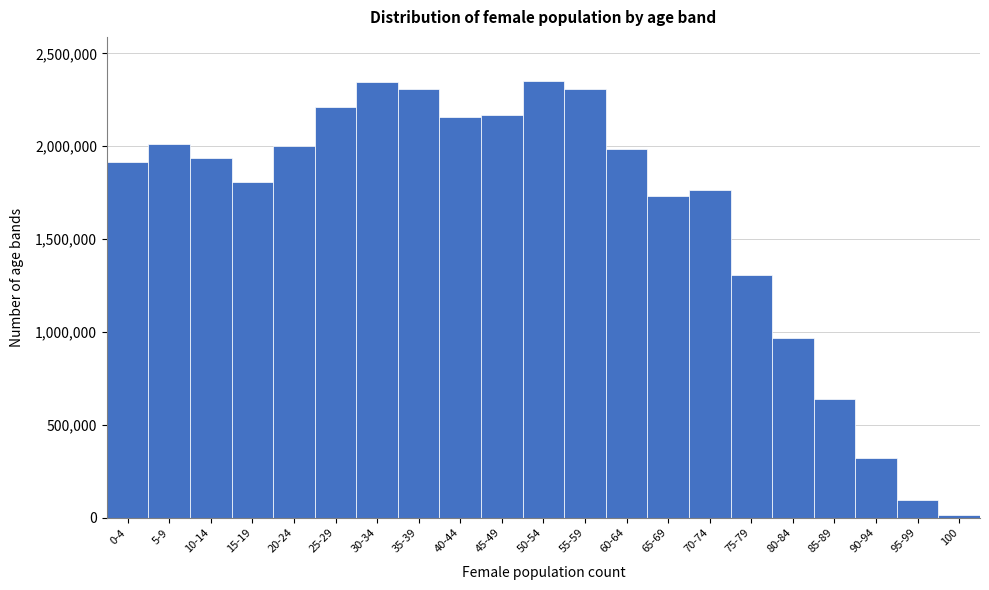

What is the label of the 15th bar from the right?

30-34